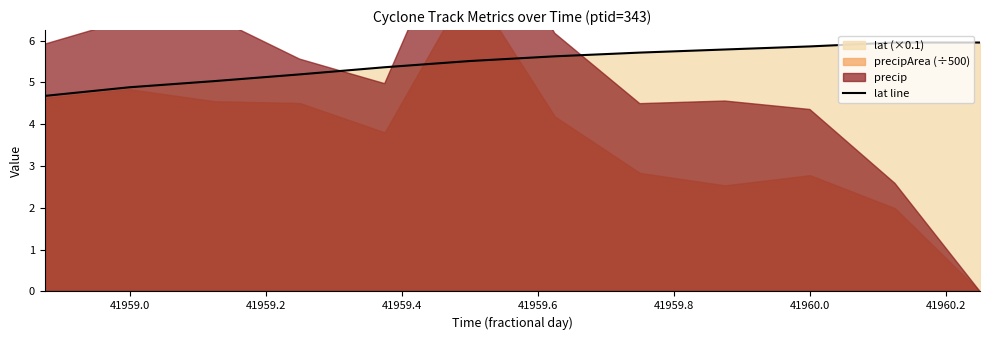

The value of lat line at 41959.0 is 4.9. True or false?

True